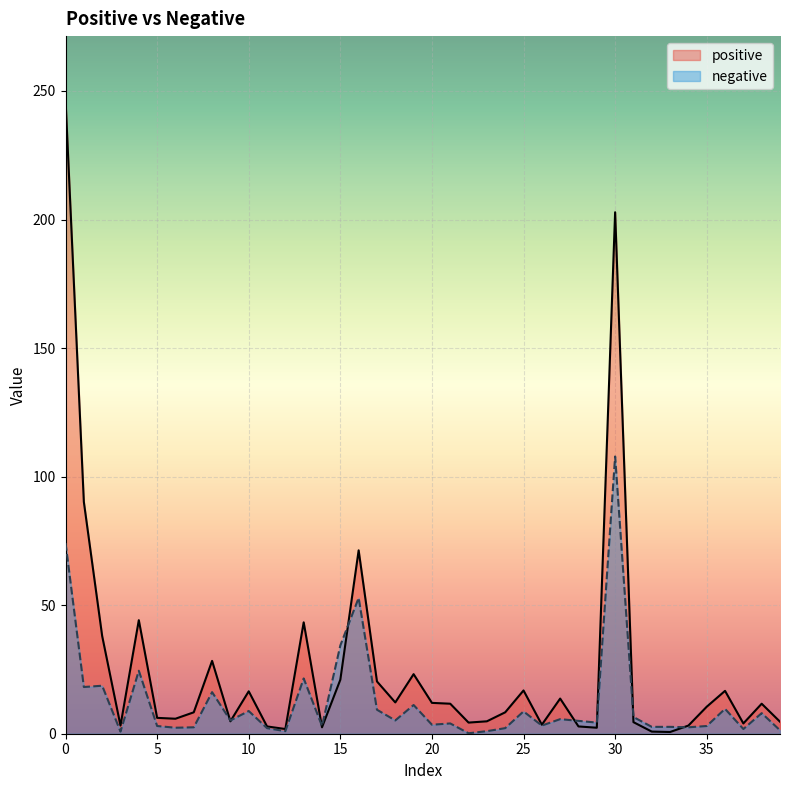

True or false: negative has a value of 3.0 at 14.

True